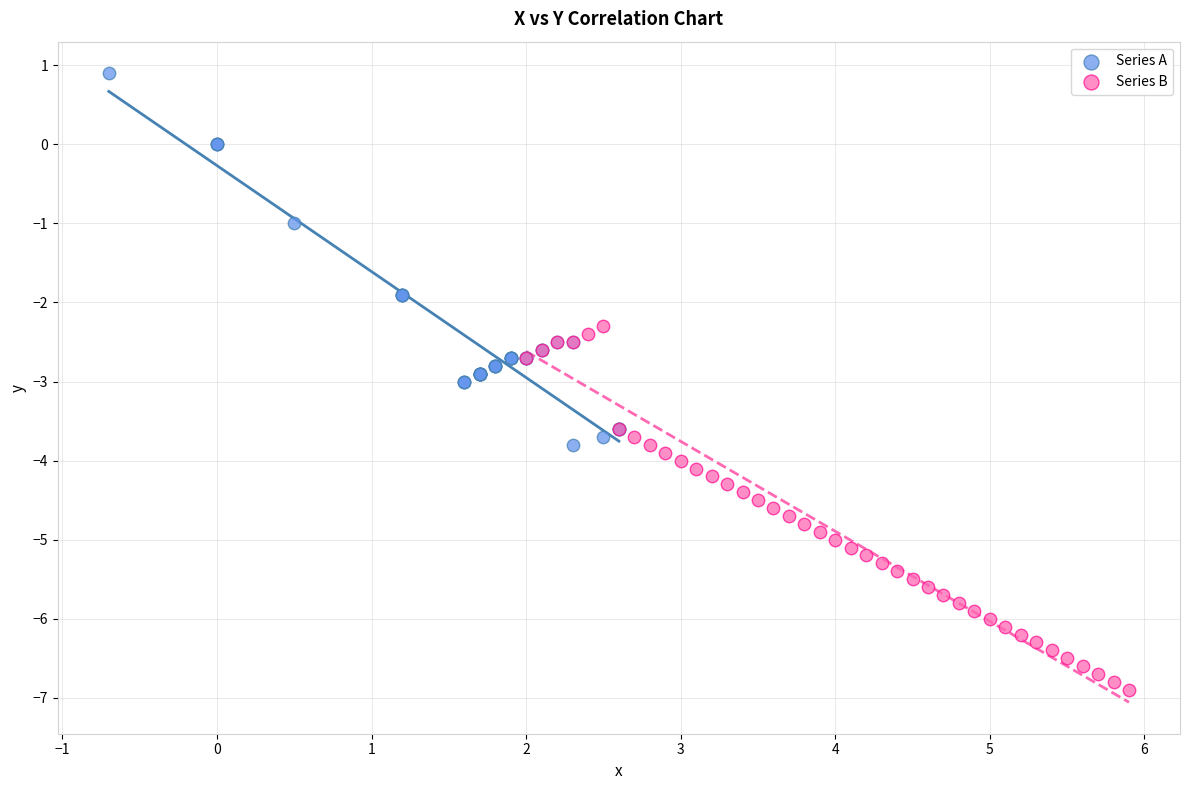

What are all the series names shown in the legend?

Series A, Series B